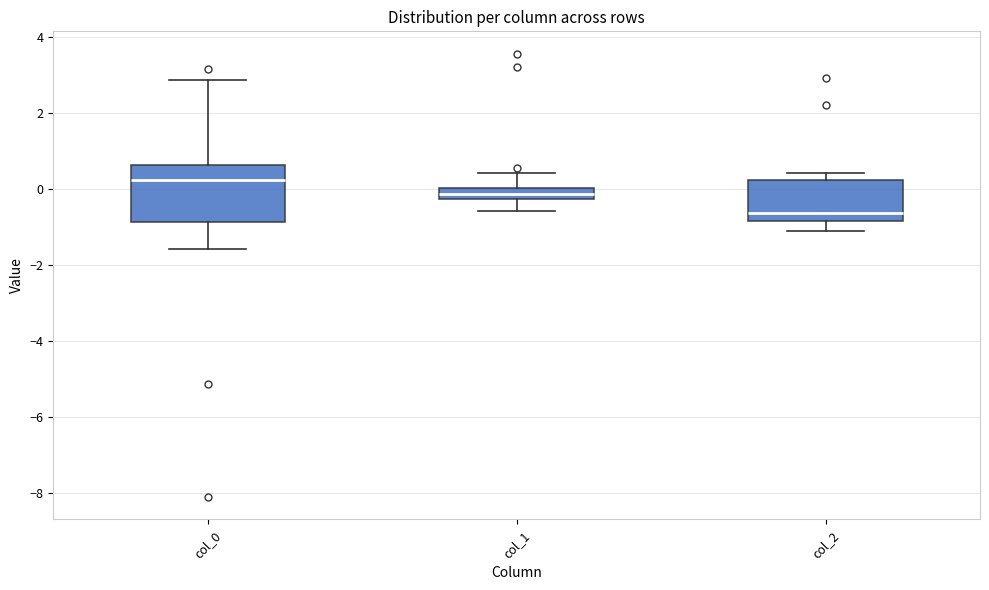

Which box's median line is the highest?

col_0